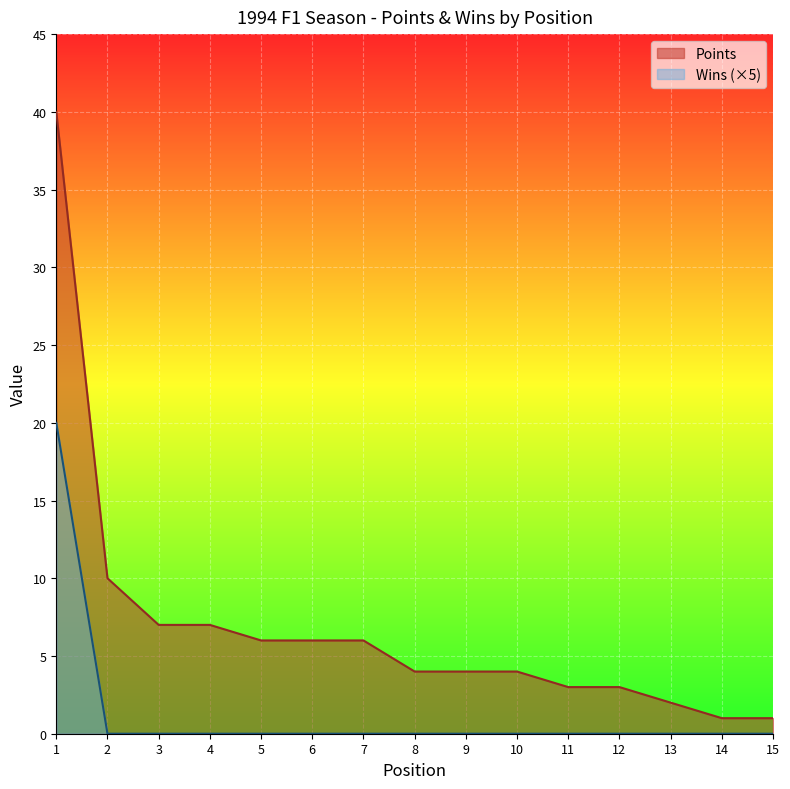

True or false: Points and Wins intersect in this chart.

False